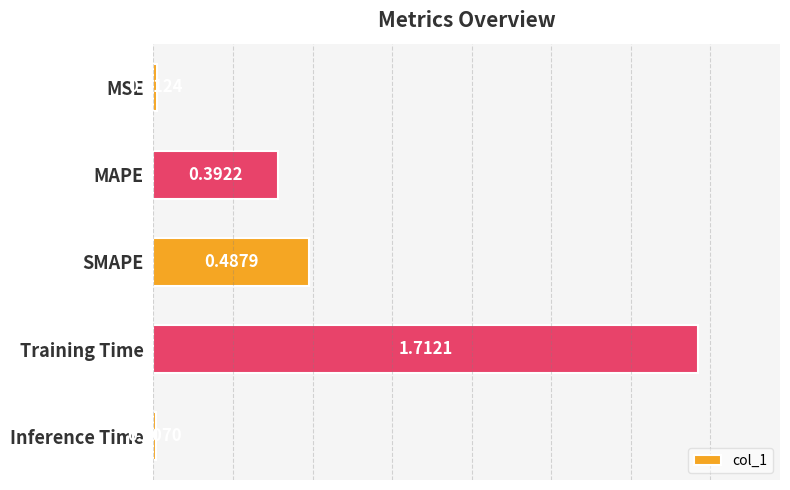

What is the sum of the values at SMAPE and Training Time?

2.2